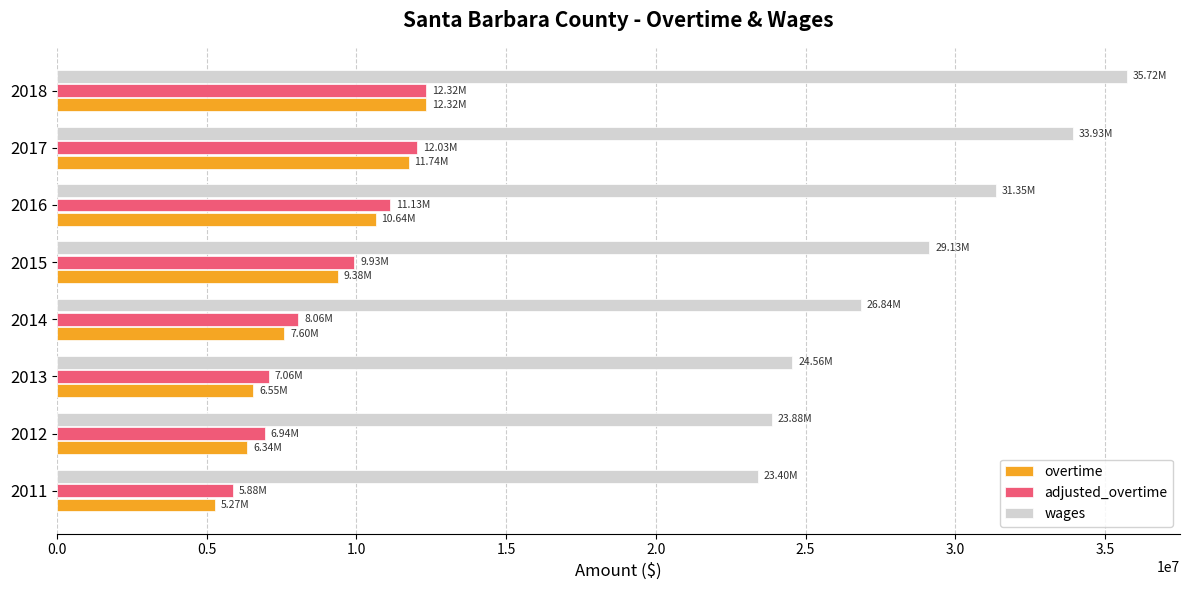

What is the difference between the adjusted_overtime values at 2012 and 2014?

1120316.3